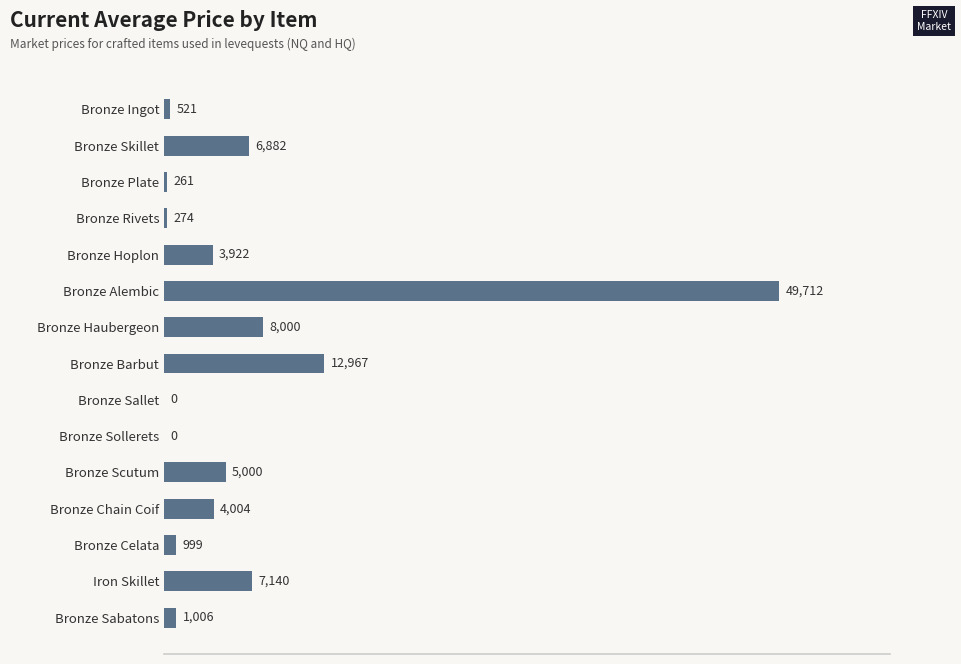

What is the average value?

6712.5